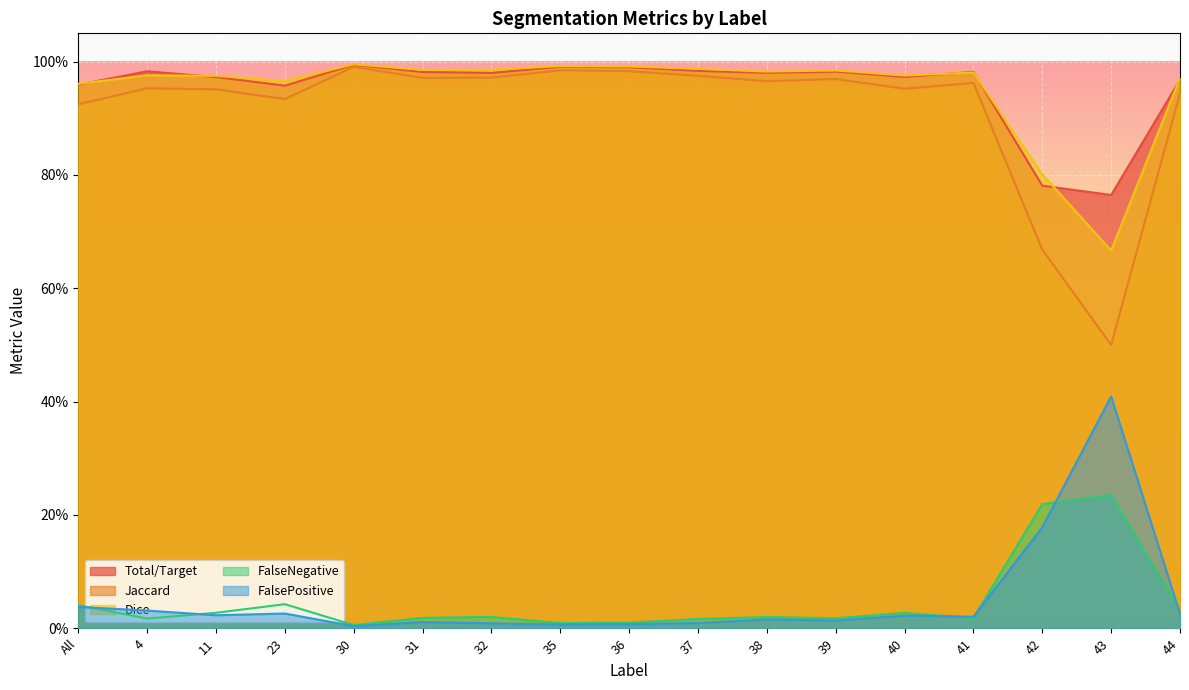

What are all the series names shown in the legend?

Total/Target, Jaccard, Dice, FalseNegative, FalsePositive